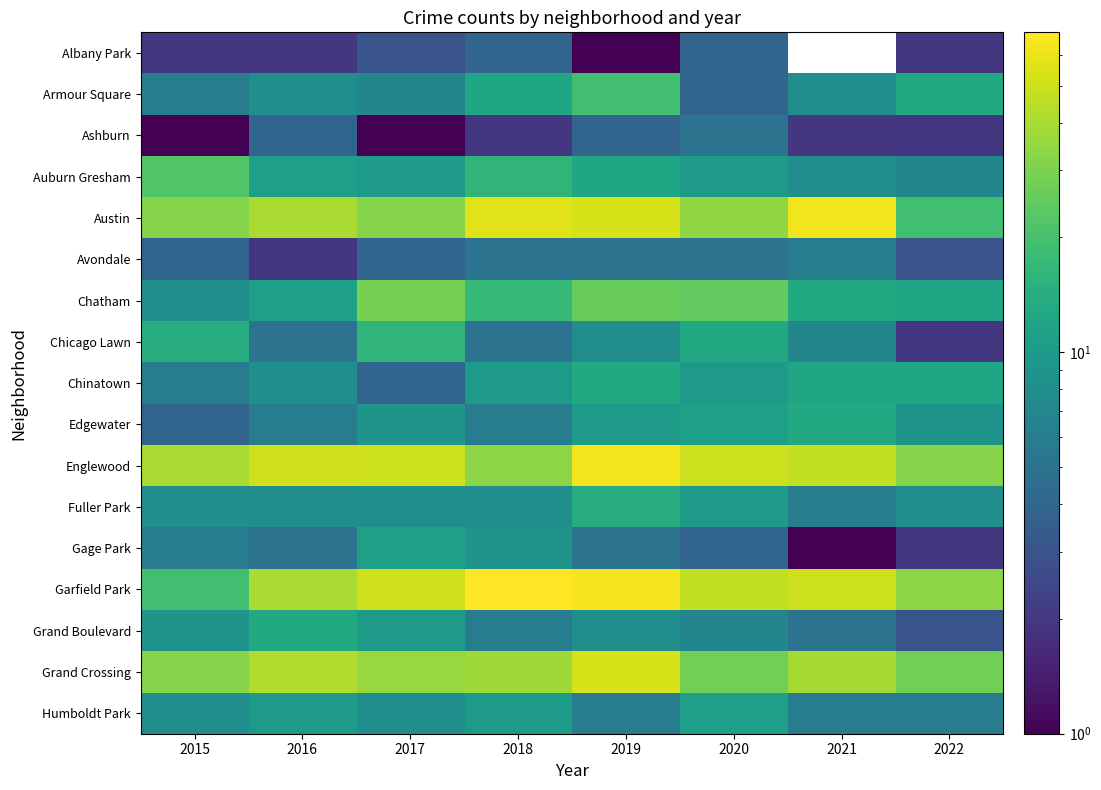

Rank the categories by Humboldt Park value from highest to lowest.

2020, 2016, 2018, 2015, 2017, 2019, 2021, 2022